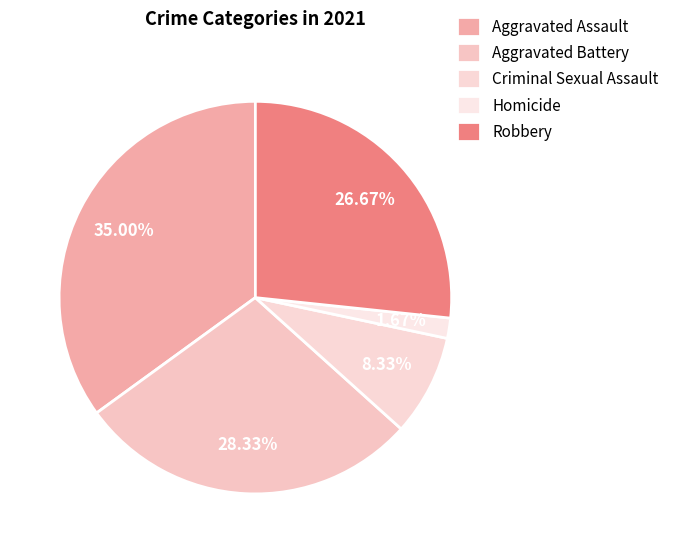

Rank the categories by value from lowest to highest.

Homicide, Criminal Sexual Assault, Robbery, Aggravated Battery, Aggravated Assault